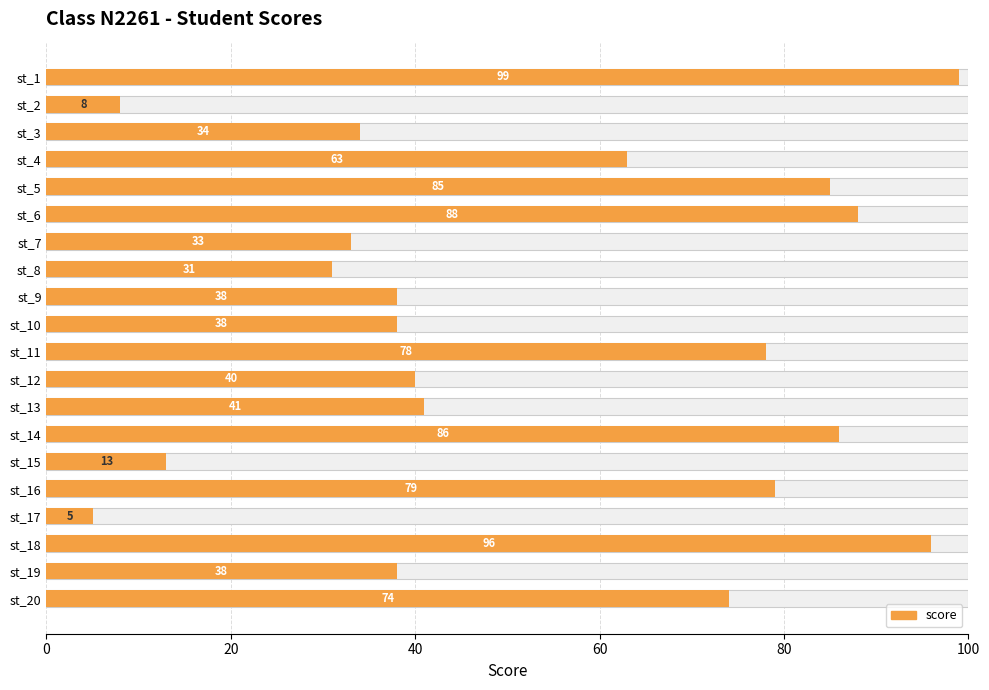

What is the ratio of the value at st_10 to the value at st_1?

0.4